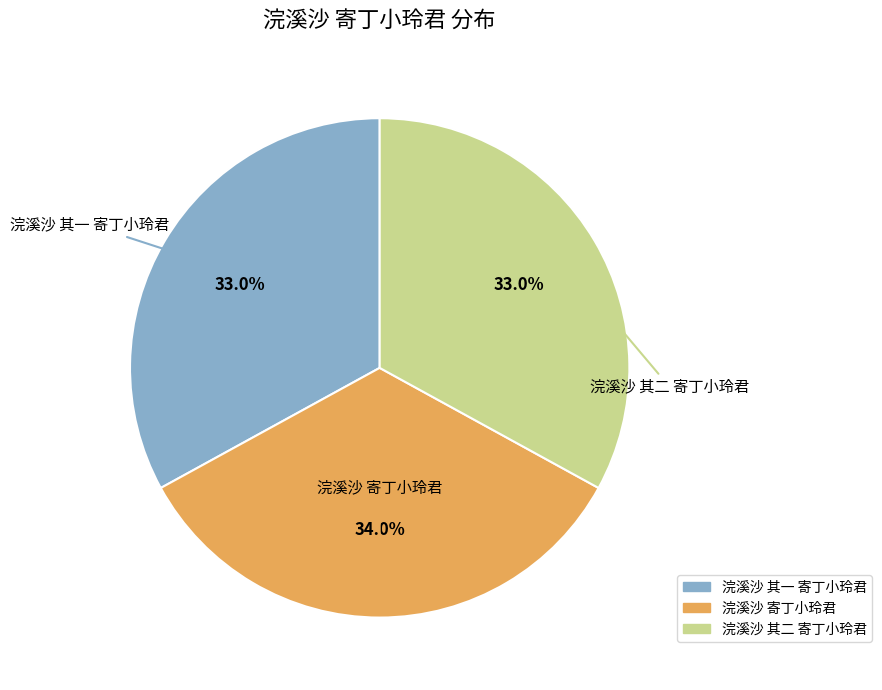

What is the total percentage of 浣溪沙 其一 寄丁小玲君 and 浣溪沙 其二 寄丁小玲君?

66.0%